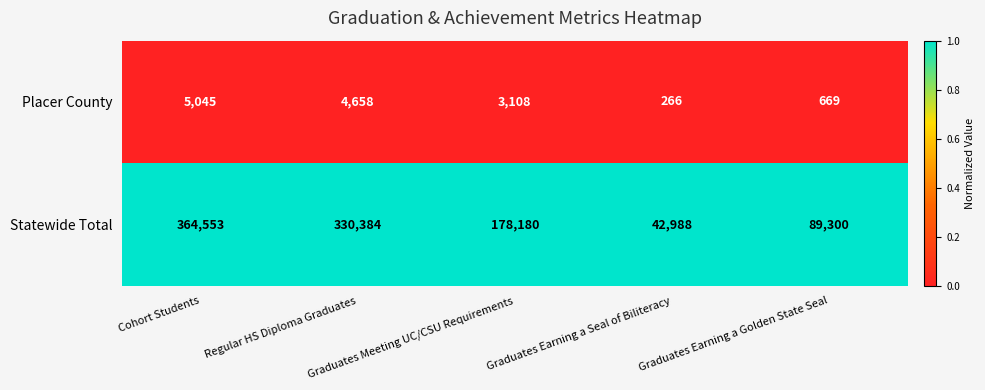

Which series has the widest spread of values?

Statewide Total